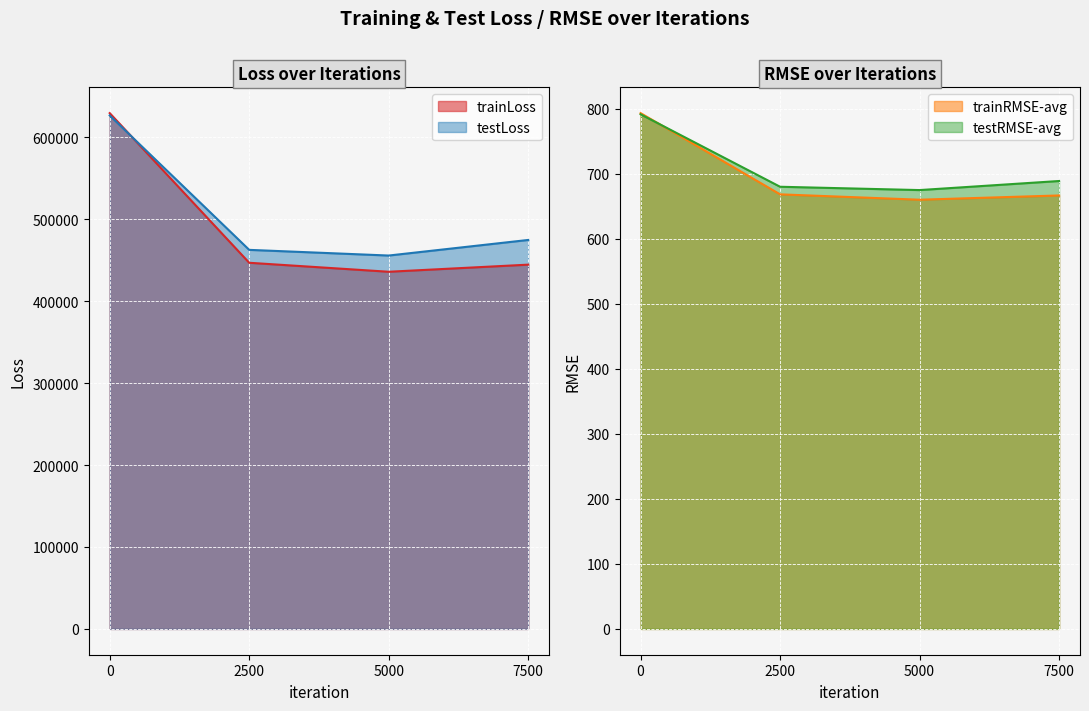

What is the difference between the testRMSE-avg values at 7500 and 2500?

8.8